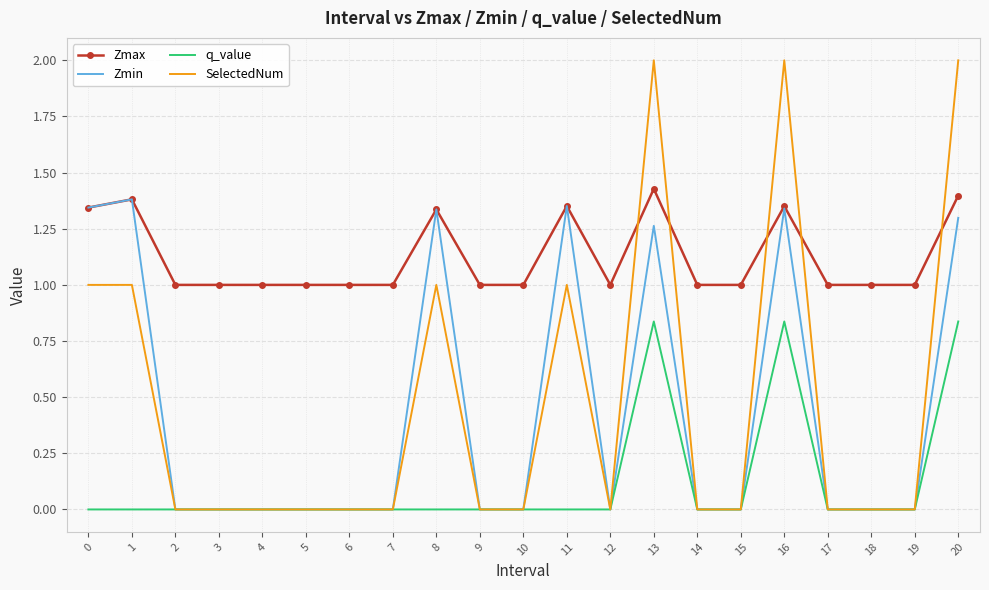

What is the highest value of the SelectedNum series?

2.0